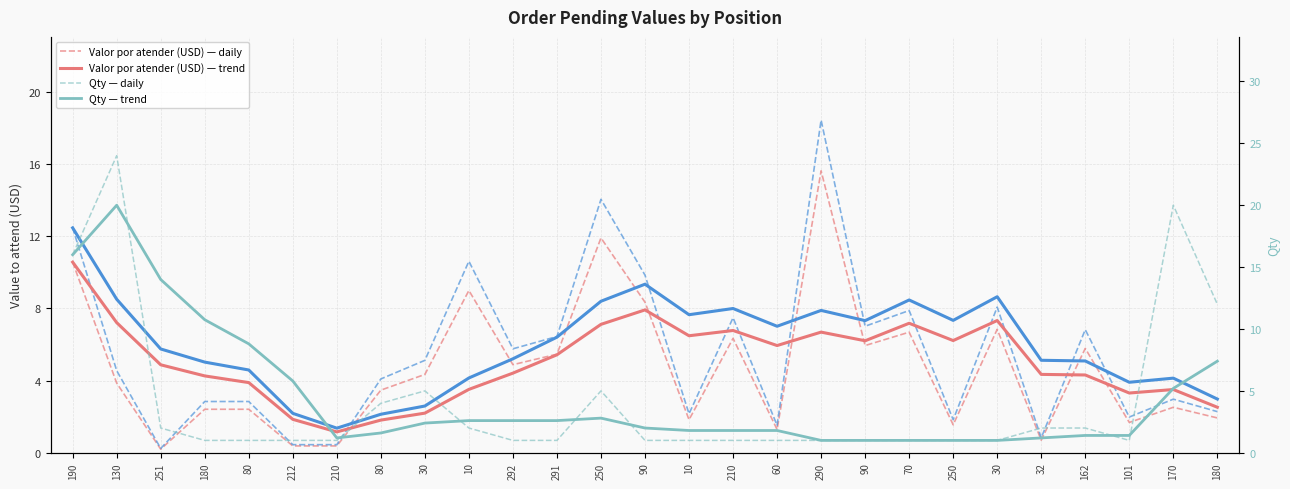

Reading left to right, transcribe all the data shown in this chart.

Valor por atender (USD) — daily: 10.6	3.9	0.2	2.4	2.4	0.4	0.4	3.5	4.3	9.0	4.9	5.5	11.9	8.3	1.8	6.3	1.3	15.6	5.9	6.7	1.6	6.8	0.7	5.8	1.7	2.5	1.9
$ 148.99 — daily: 12.5	4.5	0.2	2.8	2.8	0.5	0.5	4.1	5.1	10.6	5.8	6.4	14.0	9.8	2.2	7.5	1.5	18.4	7.0	7.9	1.8	8.1	0.8	6.8	2.0	3.0	2.3
Valor por atender (USD) — trend: 10.6	7.2	4.9	4.3	3.9	1.9	1.2	1.8	2.2	3.5	4.4	5.4	7.1	7.9	6.5	6.8	5.9	6.7	6.2	7.2	6.2	7.3	4.3	4.3	3.3	3.5	2.5
$ 148.99 — trend: 12.5	8.5	5.8	5.0	4.6	2.2	1.4	2.1	2.6	4.1	5.2	6.4	8.4	9.3	7.6	8.0	7.0	7.9	7.3	8.5	7.3	8.6	5.1	5.1	3.9	4.1	3.0
Qty — daily: 16.0	24.0	2.0	1.0	1.0	1.0	1.0	4.0	5.0	2.0	1.0	1.0	5.0	1.0	1.0	1.0	1.0	1.0	1.0	1.0	1.0	1.0	2.0	2.0	1.0	20.0	12.0
Qty — trend: 16.0	20.0	14.0	10.8	8.8	5.8	1.2	1.6	2.4	2.6	2.6	2.6	2.8	2.0	1.8	1.8	1.8	1.0	1.0	1.0	1.0	1.0	1.2	1.4	1.4	5.2	7.4